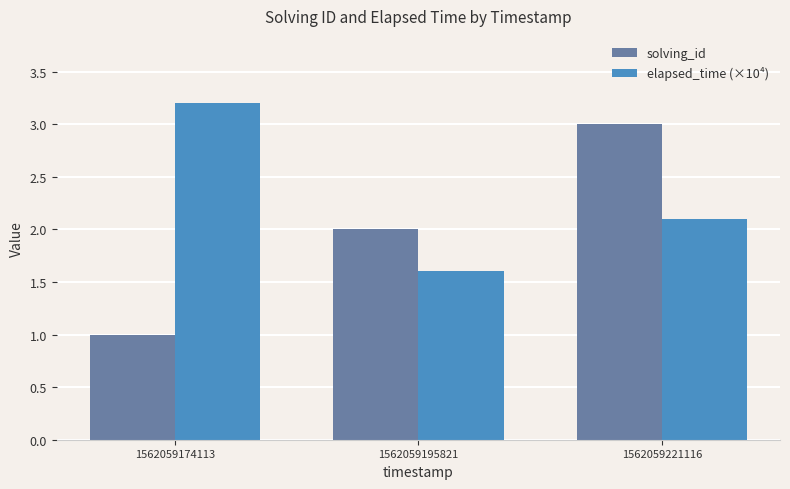

List the series in order of their overall mean, lowest first.

solving_id, elapsed_time (×10⁴)